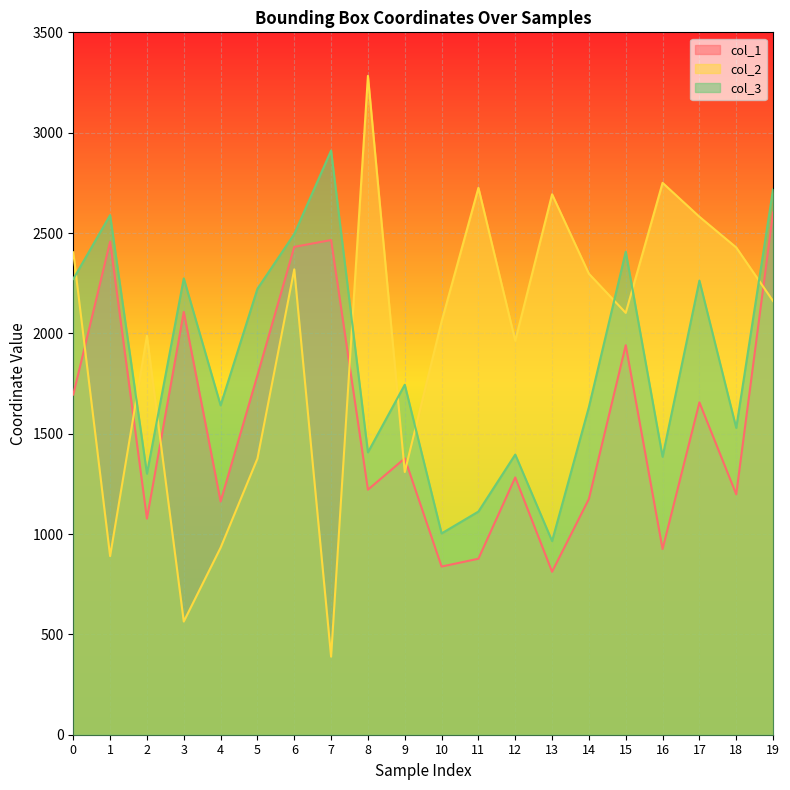

True or false: col_3 has a value of 1112 at 11.

True